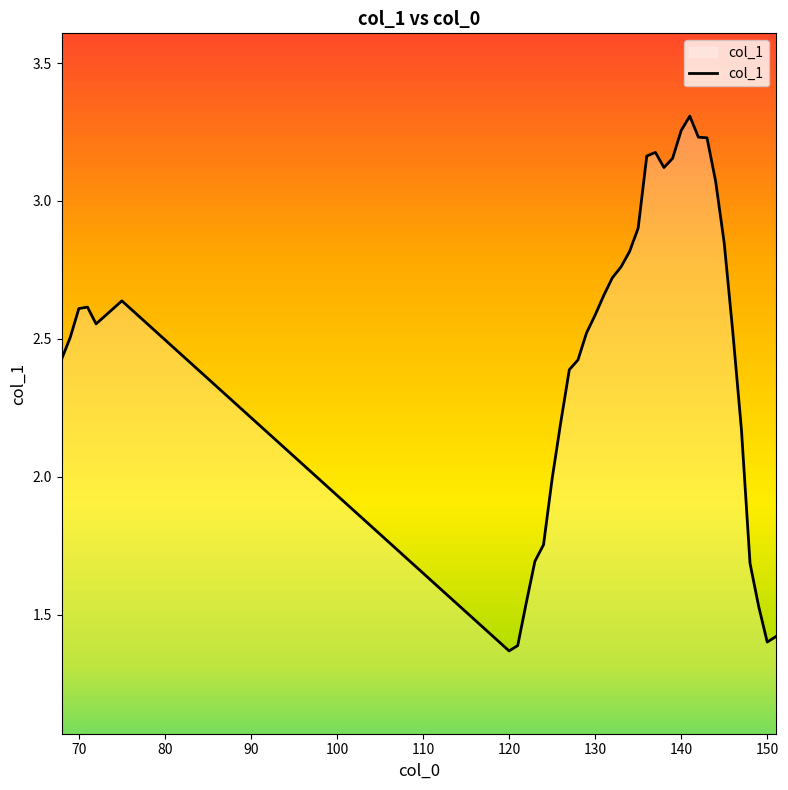

What is the sum of all values?

93.4